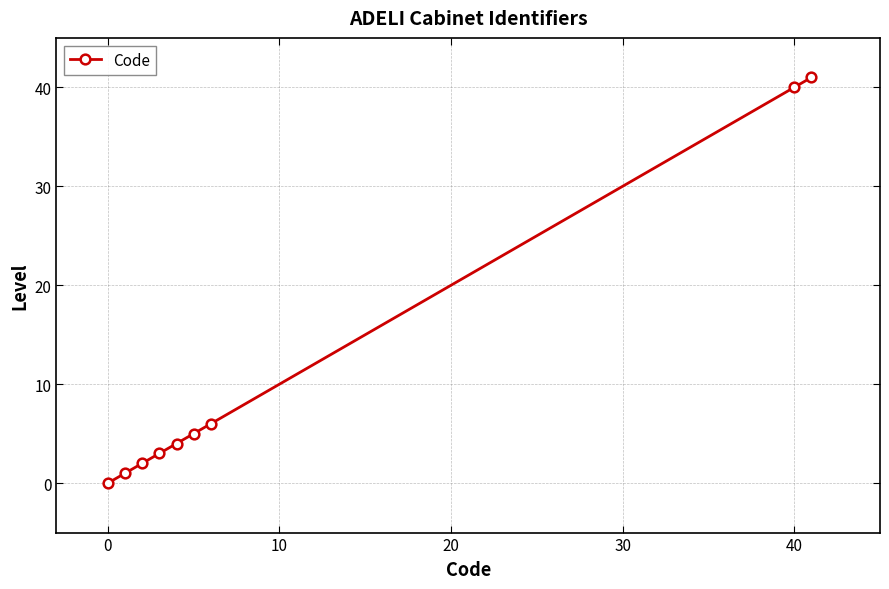

What is the maximum value shown in the chart?

41